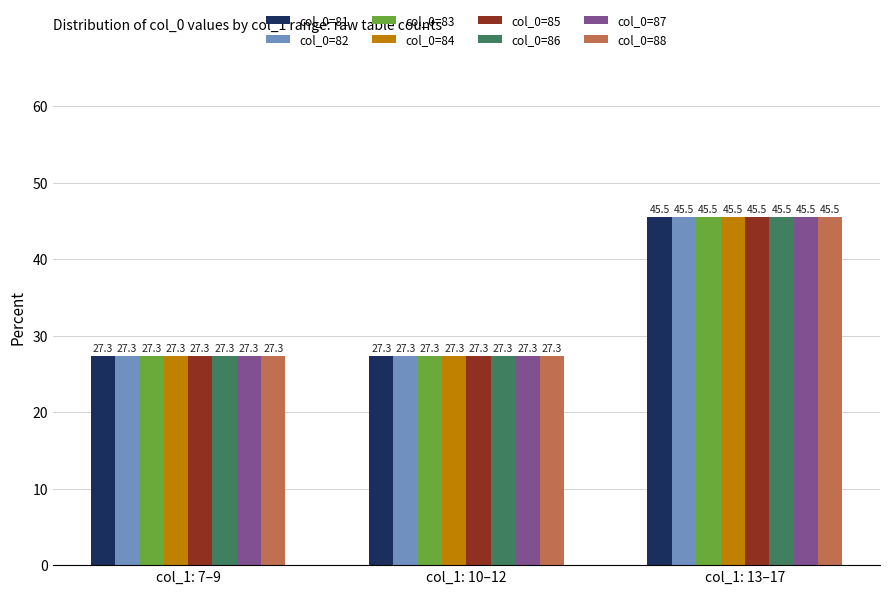

What value does the col_0=88 series have at col_1: 10–12?

27.3